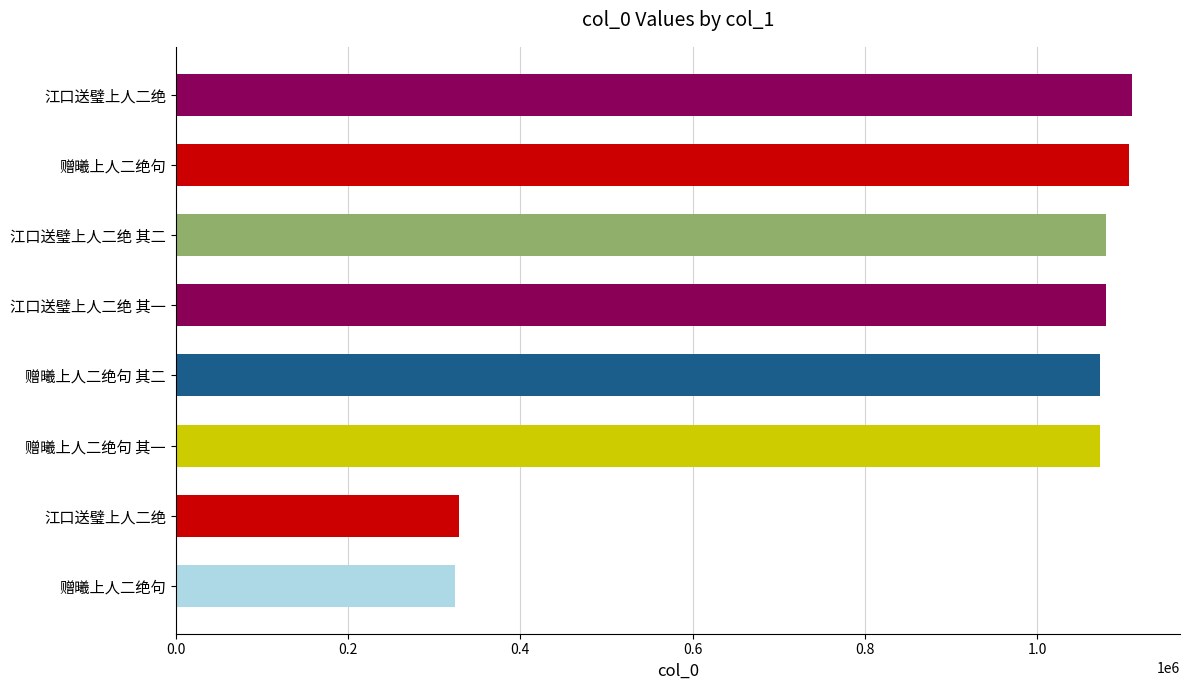

Count the number of data series in this chart.

1